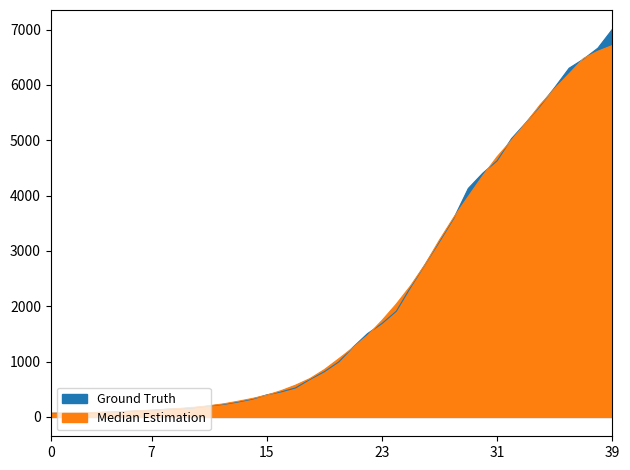

What value does the data have at 2020-03-27, to the nearest 10?

4130